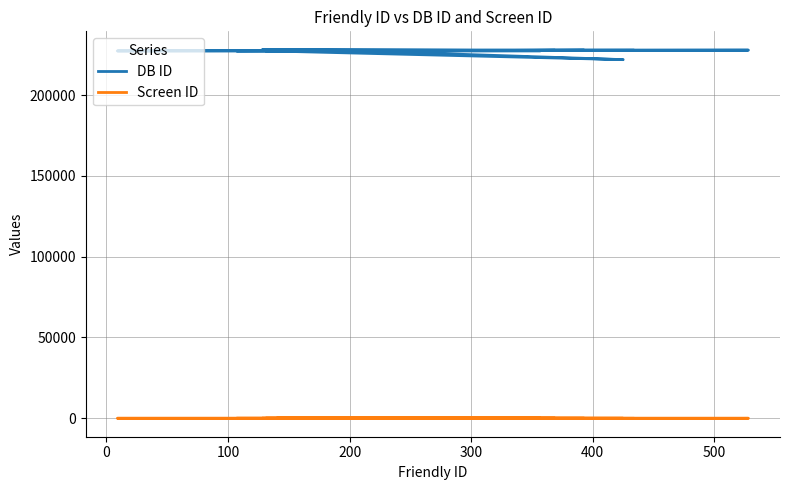

Reading left to right, transcribe all the data shown in this chart.

DB ID: 227784	228031	227597	227401	221918	227351	227570	227343	227400	227307	227739	227789	227796	227799	227356	227609	227746	227586	227701	227603
Screen ID: 1	2	3	4	5	6	7	8	9	10	11	12	13	2	3	4	5	6	7	8